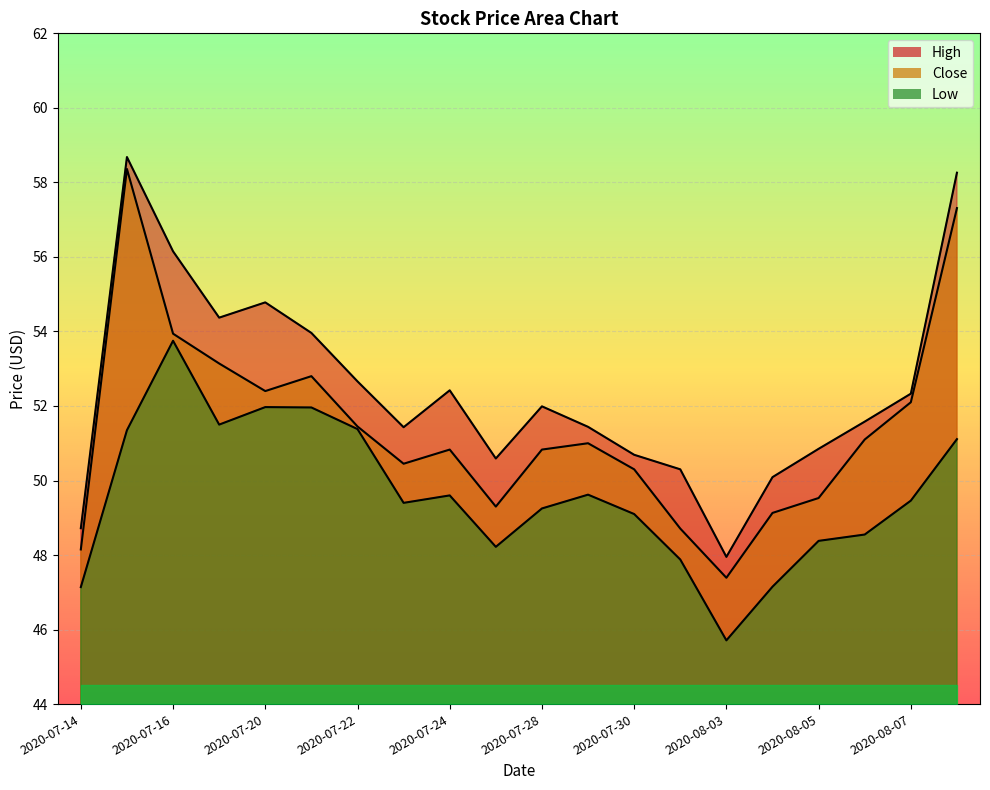

Which series changed the most between 2020-08-03 and 2020-08-05?

High